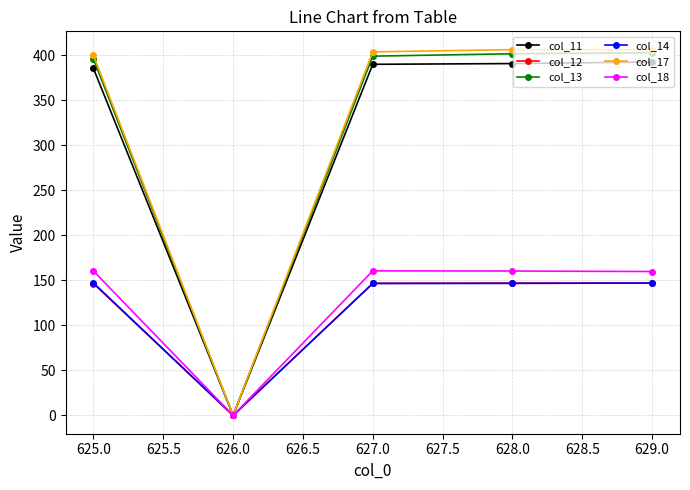

What is the label of the 1st point from the left?

625.0